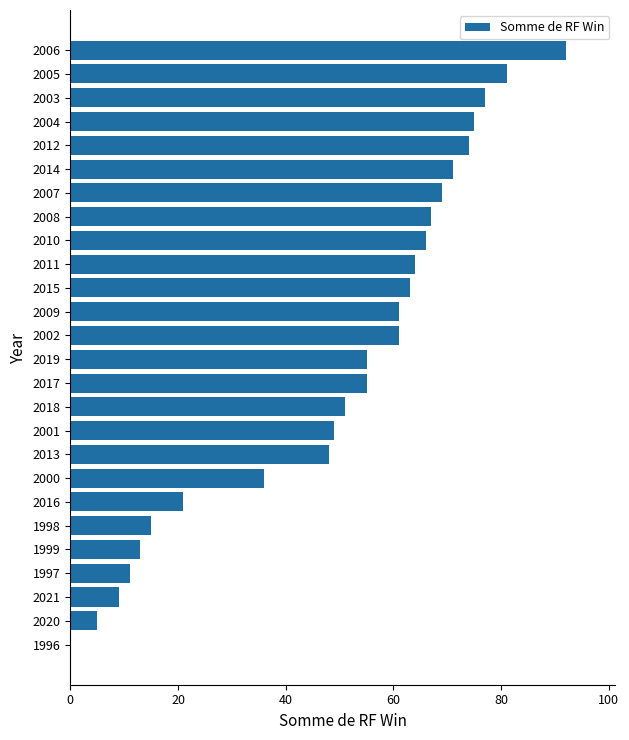

How many distinct data groups are displayed?

1